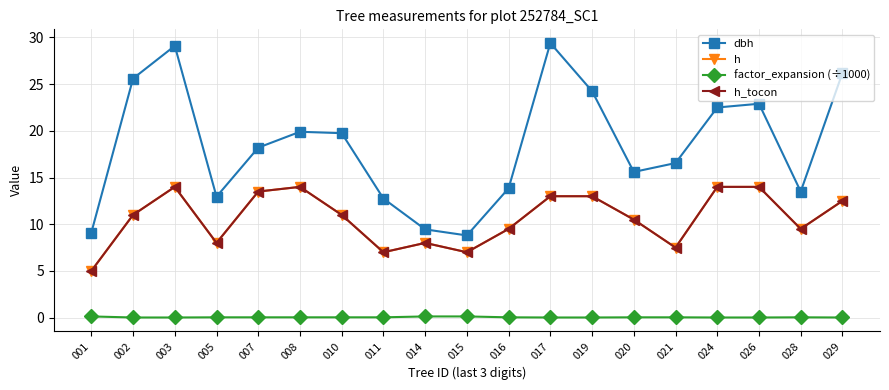

True or false: factor_expansion (÷1000) has more than 0 points higher than both neighbors.

True